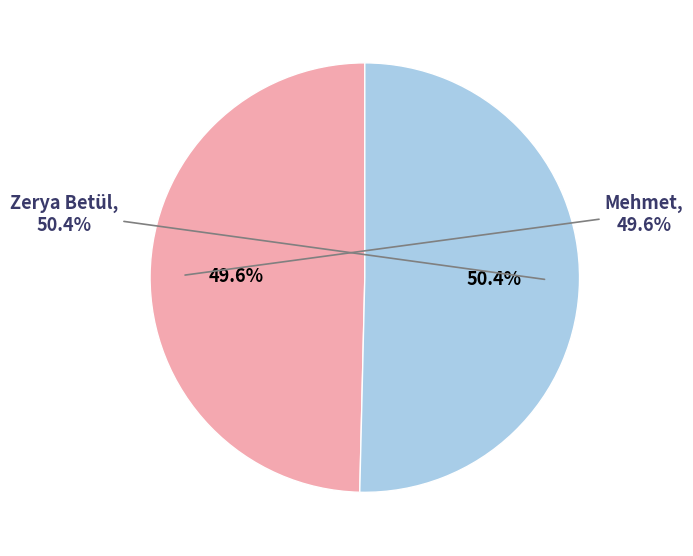

Approximately how many times larger is the value at Mehmet compared to Zerya Betül?

1.0